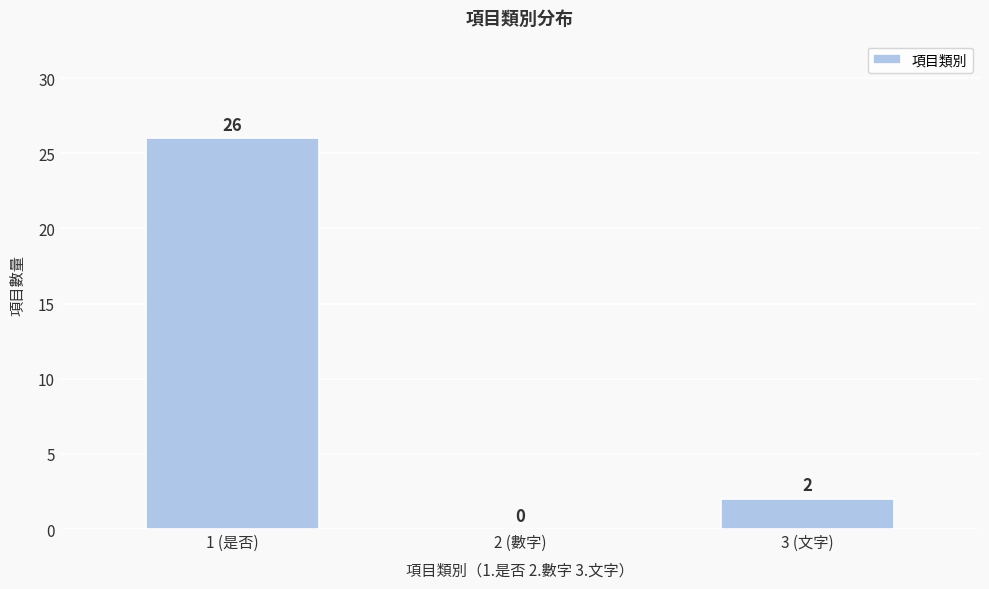

Reading left to right, transcribe all the data shown in this chart.

1 (是否)=26	2 (數字)=0	3 (文字)=2